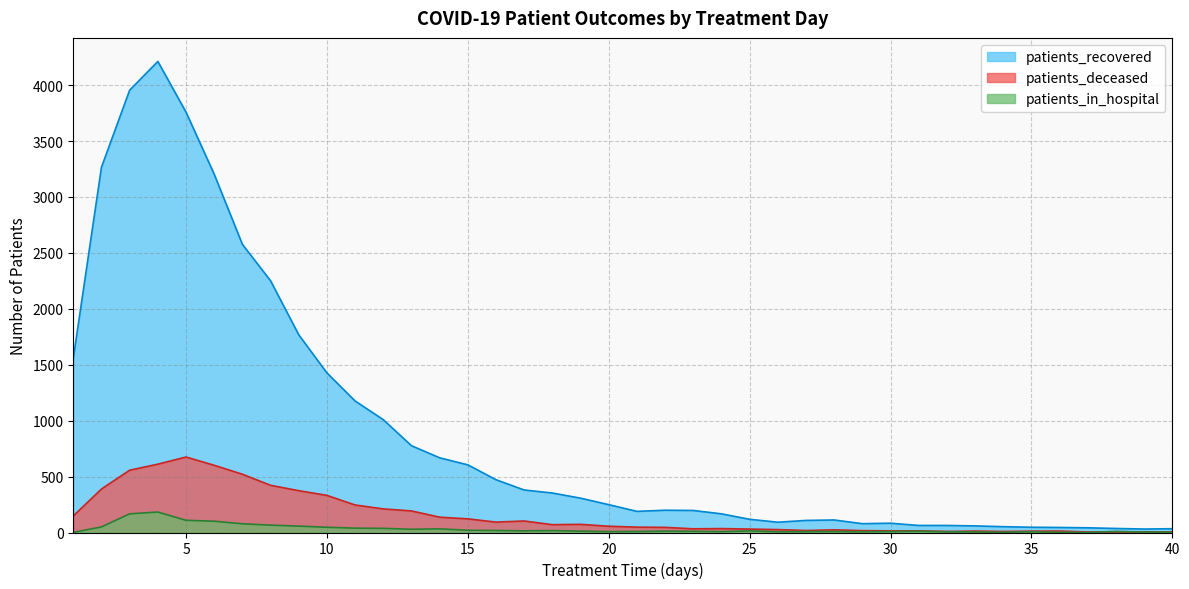

What is the maximum value for patients_recovered?

4212